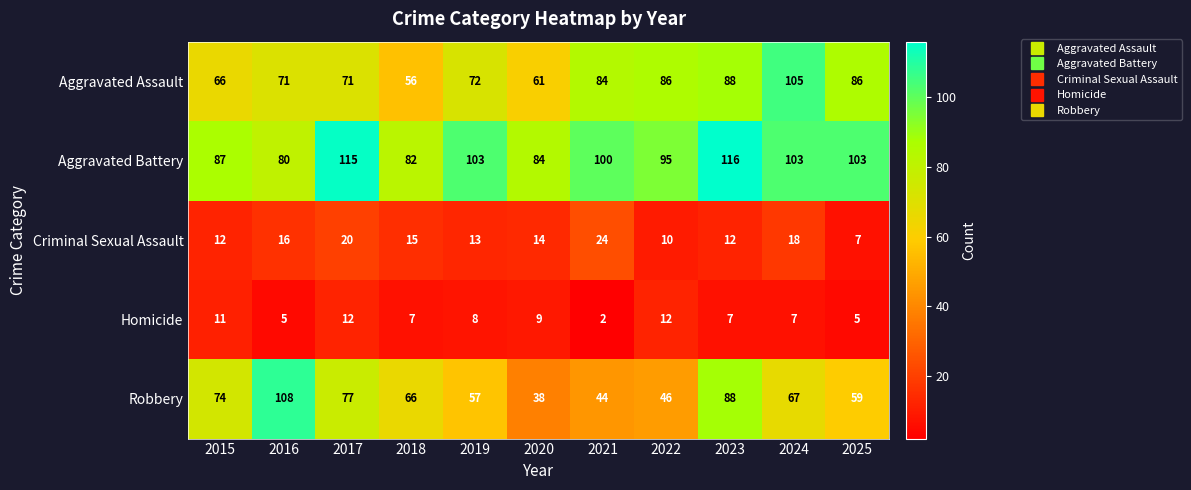

What is the difference between the second highest and second lowest values in the Aggravated Assault series?

27